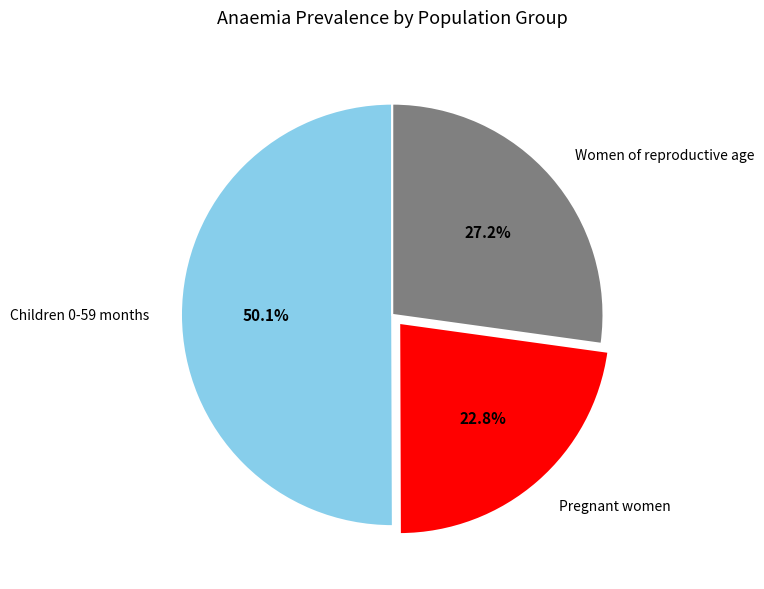

To the nearest percent, what is the difference between the Women of reproductive age and Pregnant women slice percentages?

4%